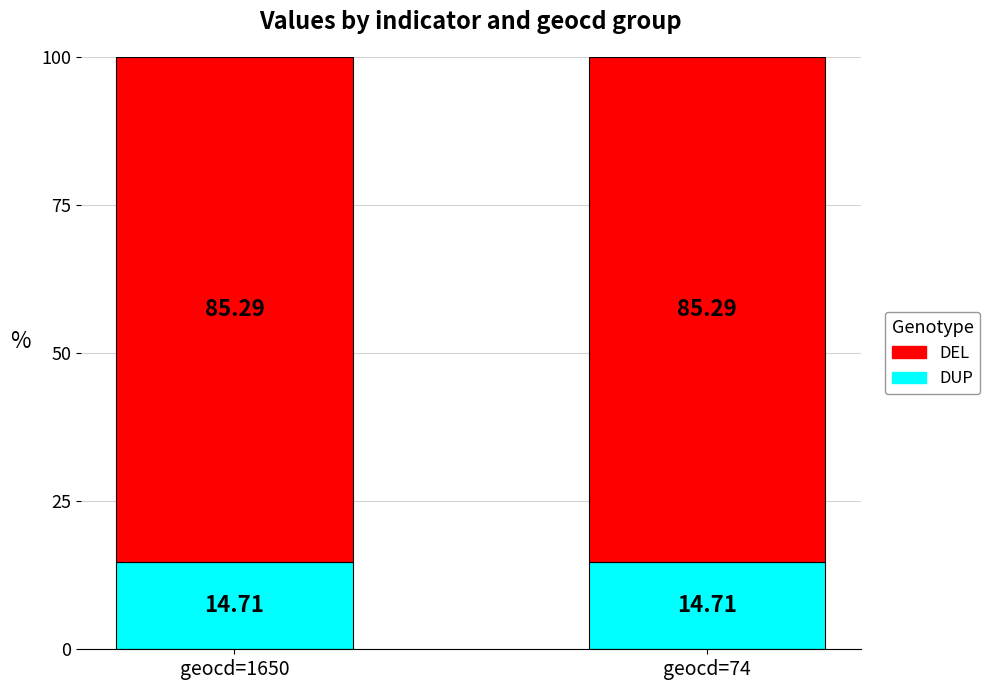

What is the total value across all series at geocd=74?

100.0